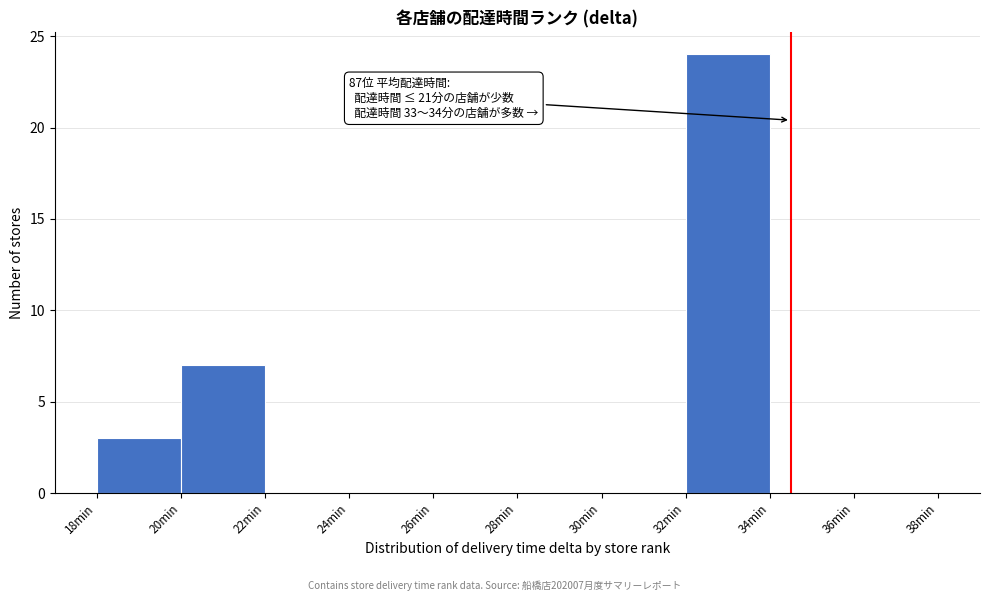

Over which range of the x-axis is the bar tallest?

32 to 34